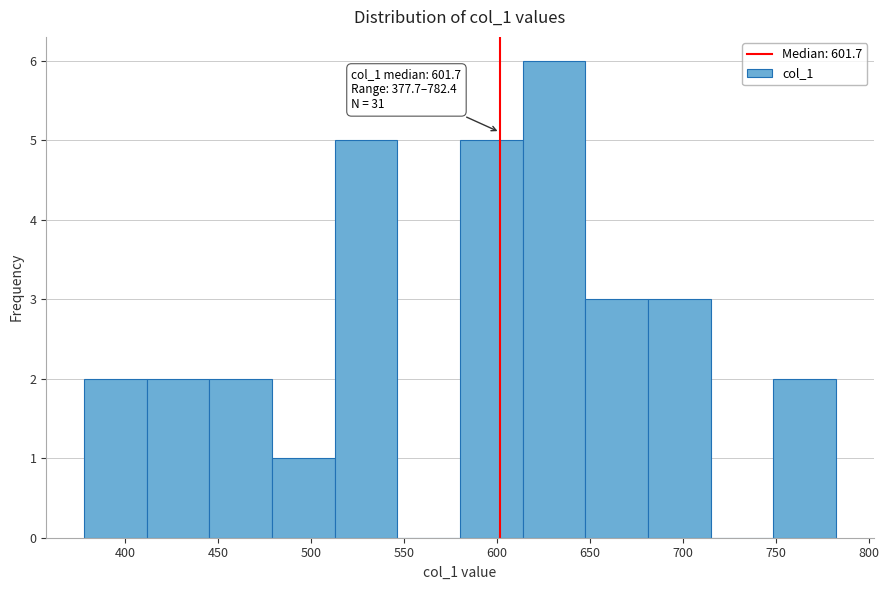

Over which range of the x-axis is the bar tallest?

615 to 645